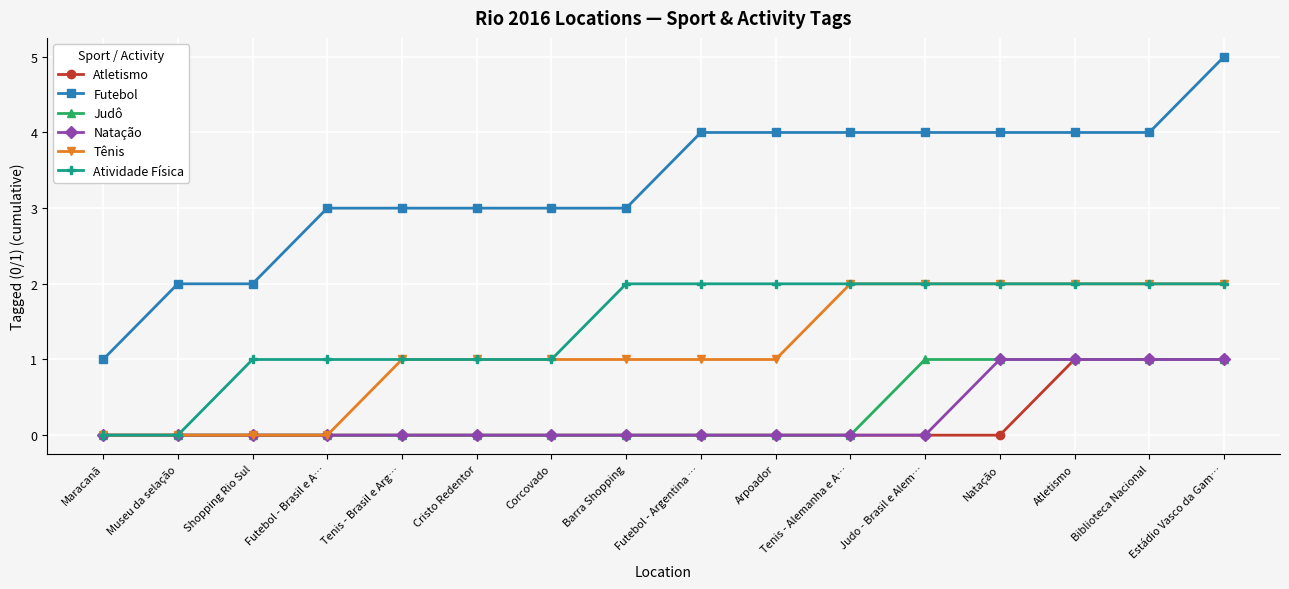

True or false: Tênis has a value of 0 at Corcovado.

False